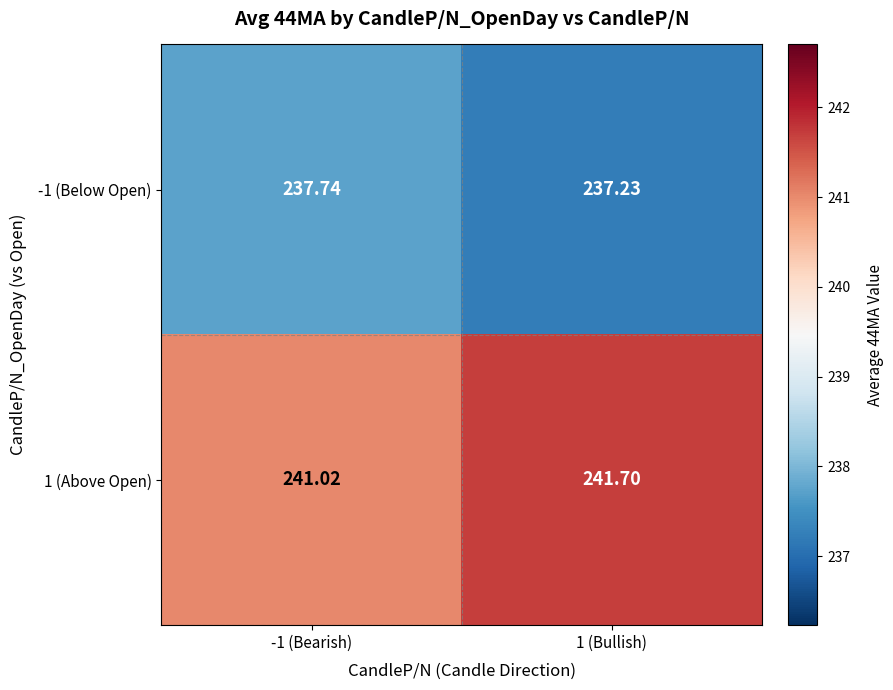

Is the value of 1 (Above Open) at 1 (Bullish) greater than the value of -1 (Below Open) at 1 (Bullish)?

Yes